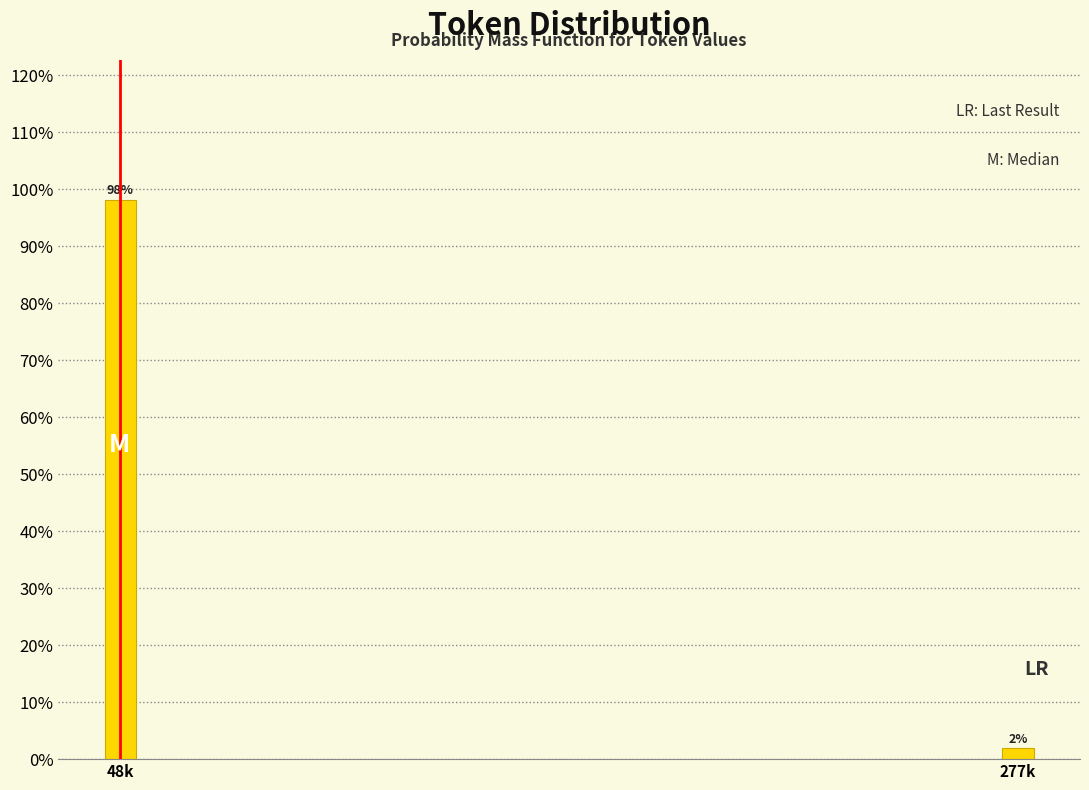

Does the chart contain any negative values?

No